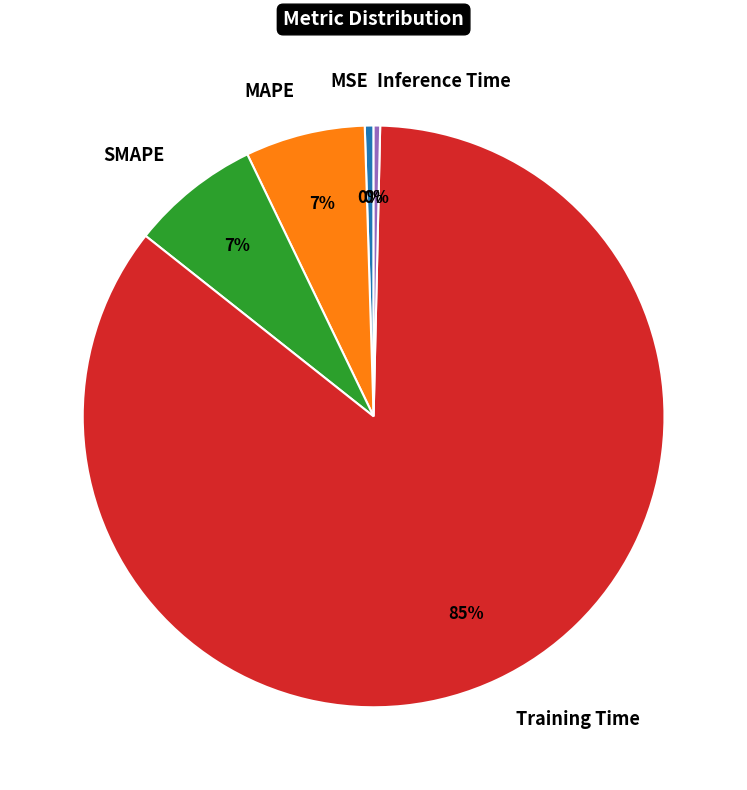

Is there any slice that represents more than half of the pie?

Yes